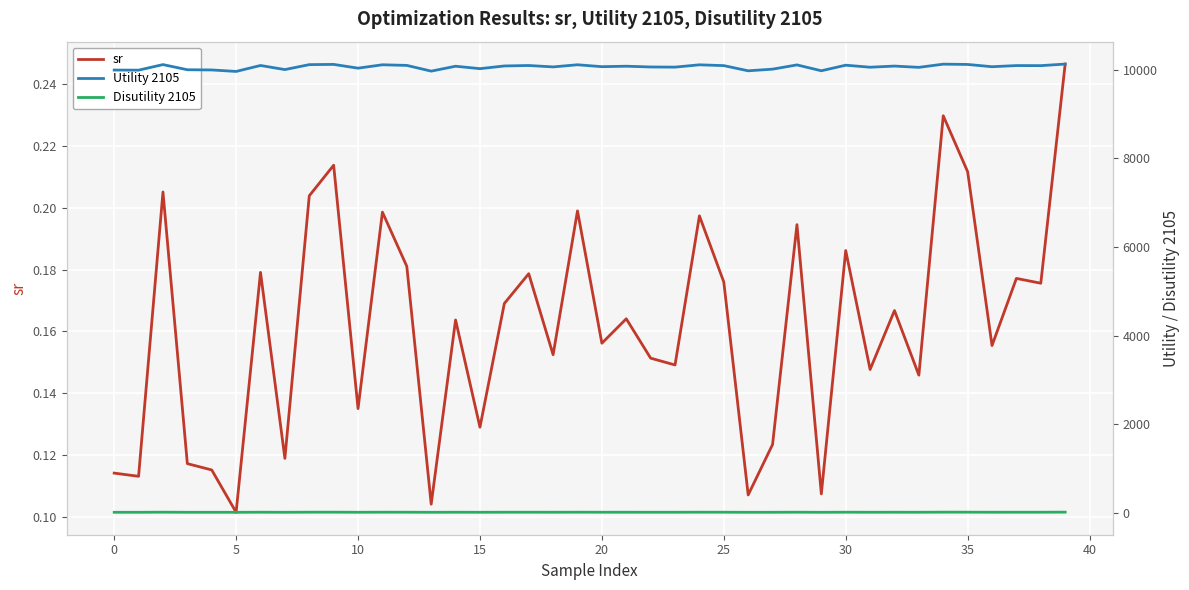

What is the average value of the Utility 2105 series?

10062.6